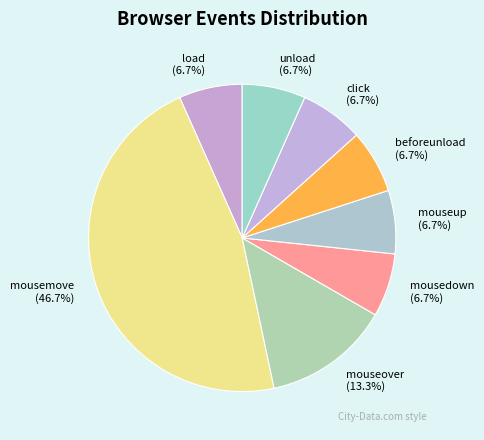

Count the number of slices in the pie.

8